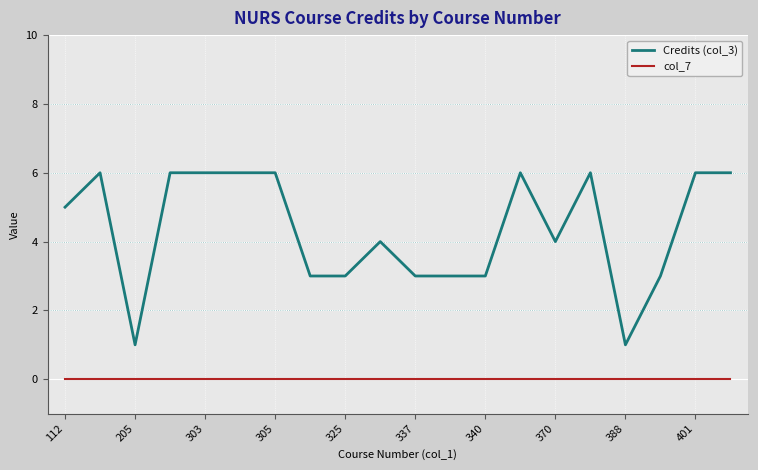

How many lines are shown in the chart?

2